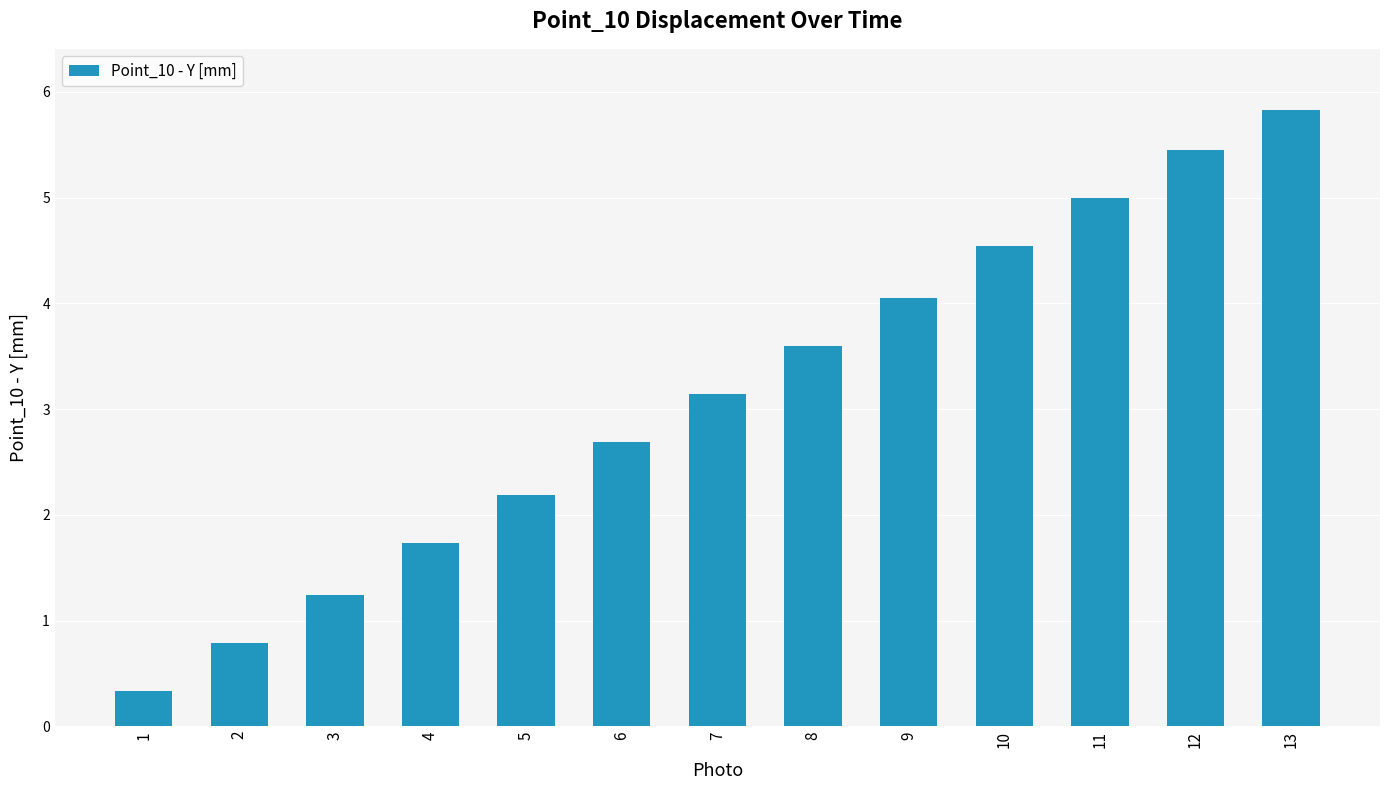

Rank the categories by value from lowest to highest.

1, 2, 3, 4, 5, 6, 7, 8, 9, 10, 11, 12, 13